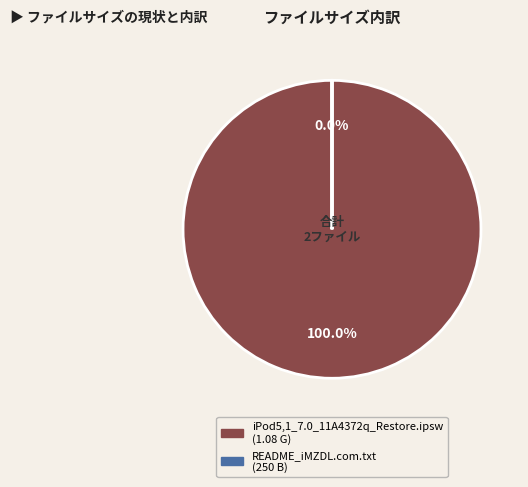

True or false: iPod5,1_7.0_11A4372q_Restore.ipsw (1.08 G) accounts for 6% of the total.

False